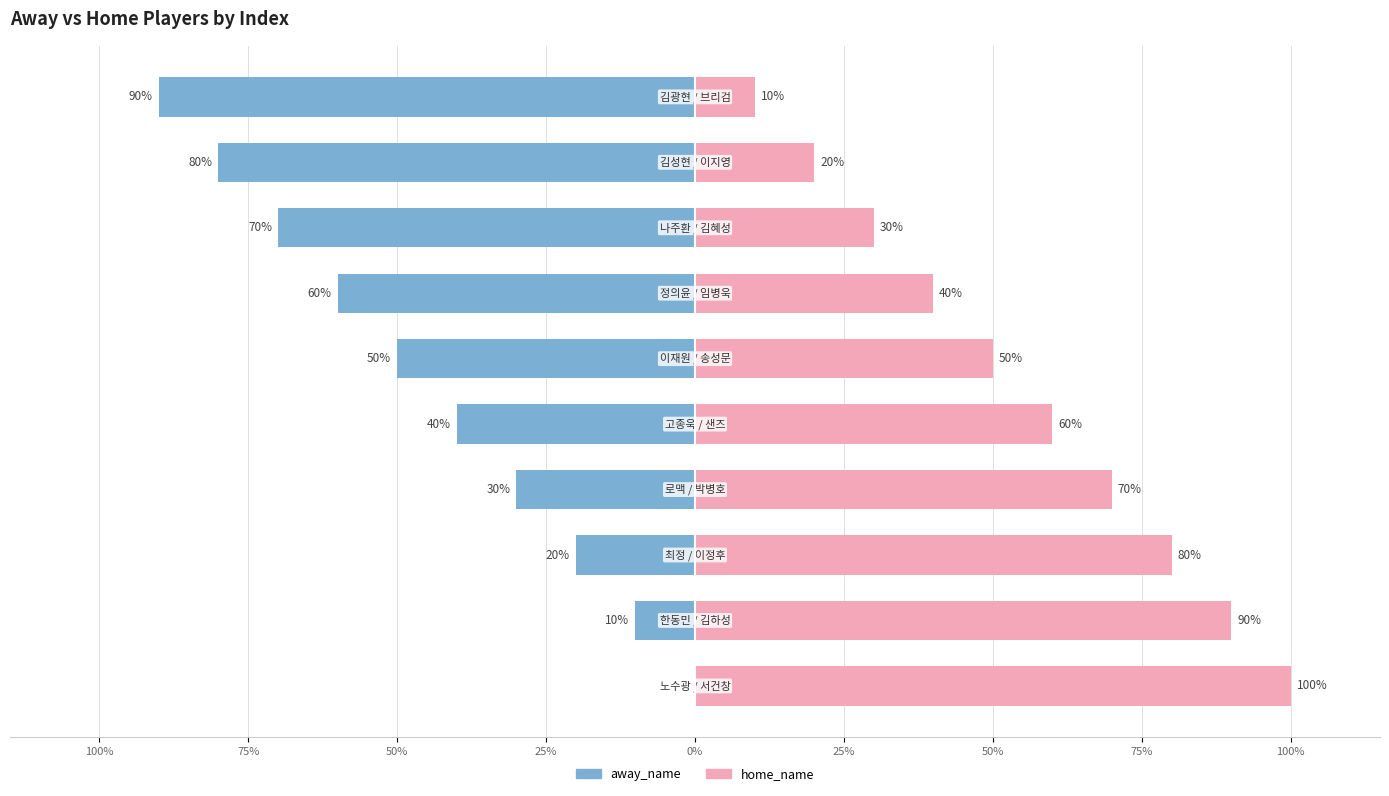

How many negative values does the away_name series have?

9